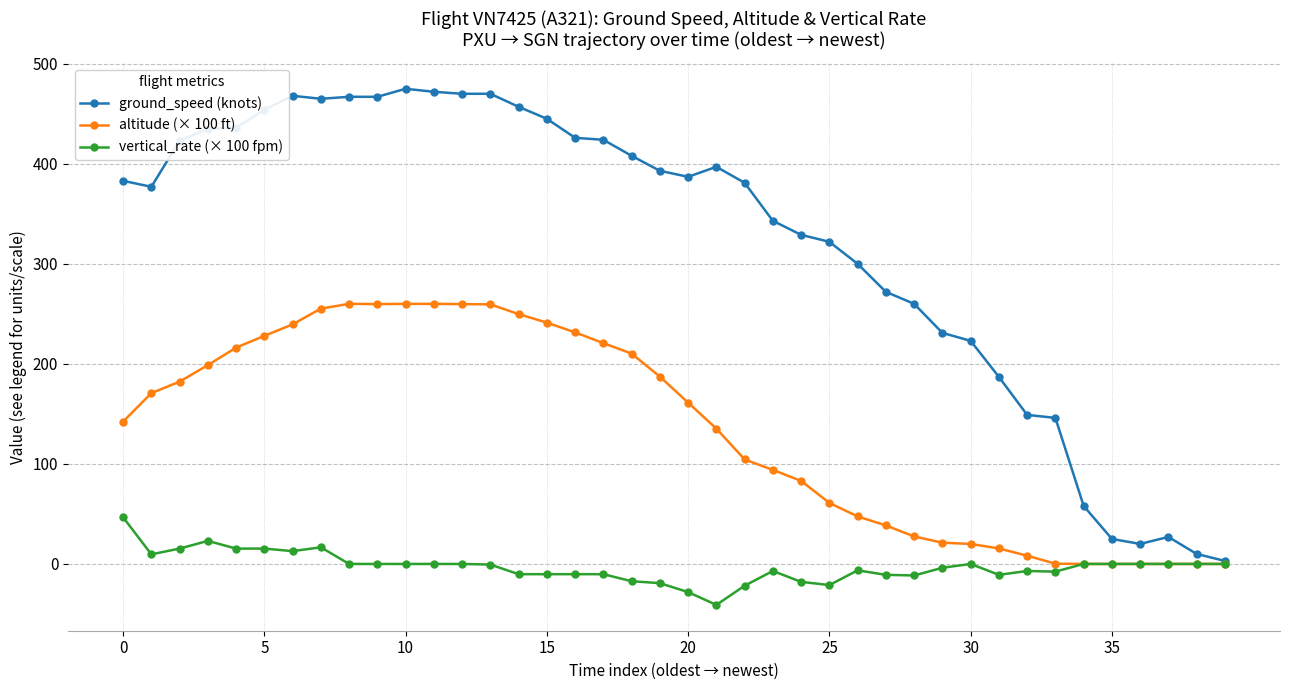

Which series has the largest range (max minus min)?

ground_speed (knots)